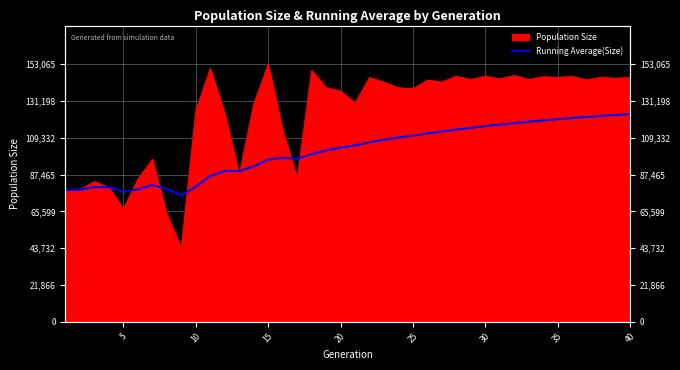

What is the sum of all values?

4058751.5